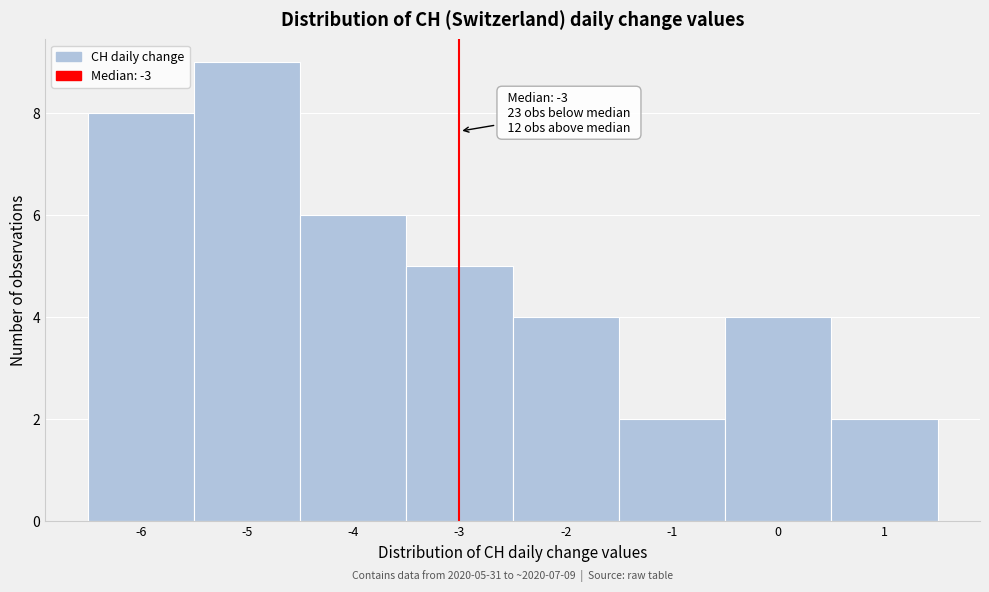

Which range on the x-axis has the tallest bar?

-5.5 to -4.5